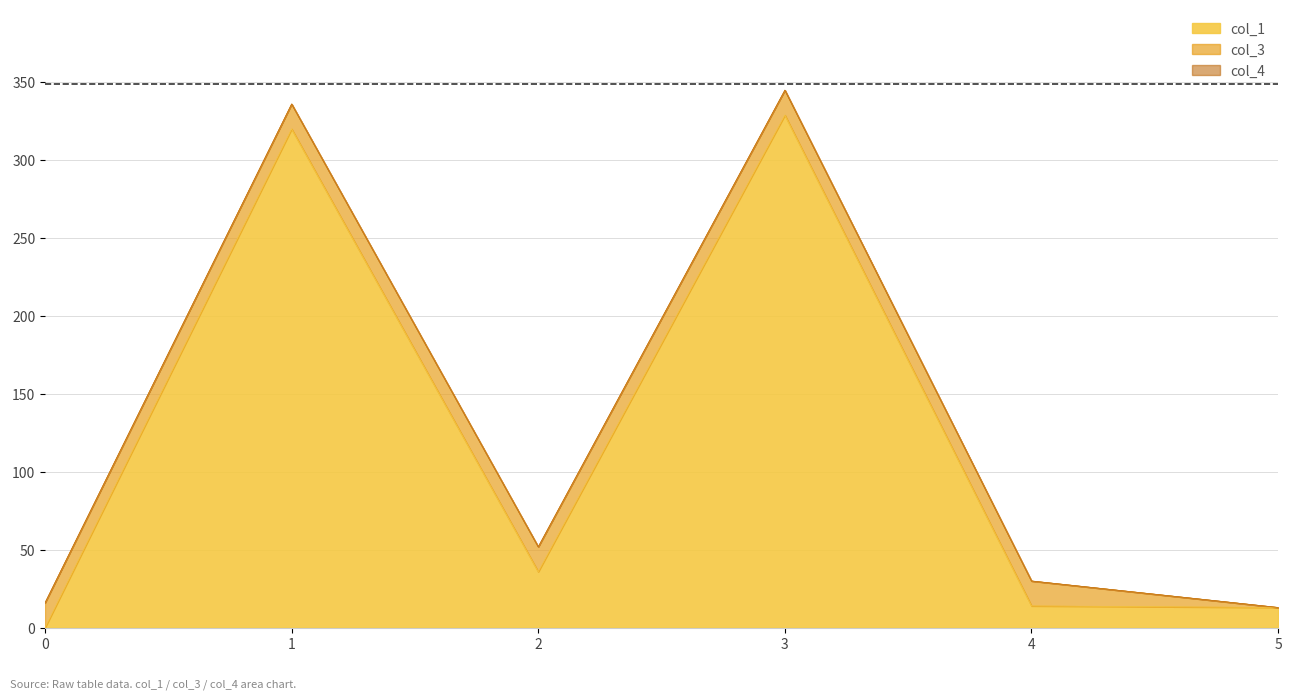

How many values in col_3 are above zero?

5